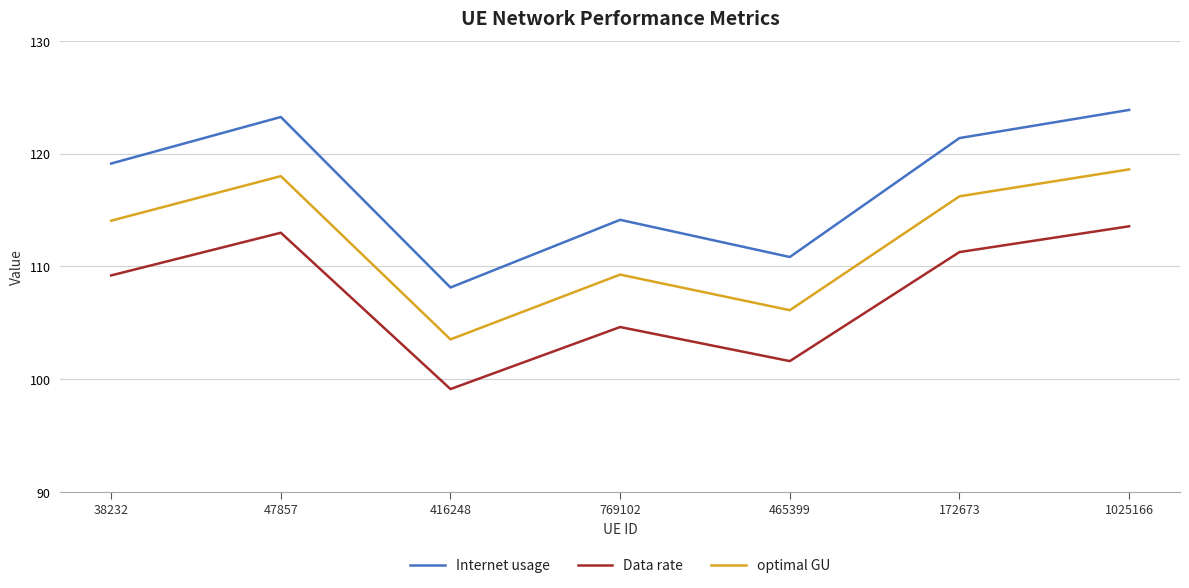

Reading left to right, list all the values displayed in this chart.

Internet usage: 119.1	123.3	108.1	114.1	110.8	121.4	123.9
Data rate: 109.2	113.0	99.1	104.6	101.6	111.3	113.6
optimal GU: 114.1	118.0	103.5	109.3	106.1	116.2	118.6